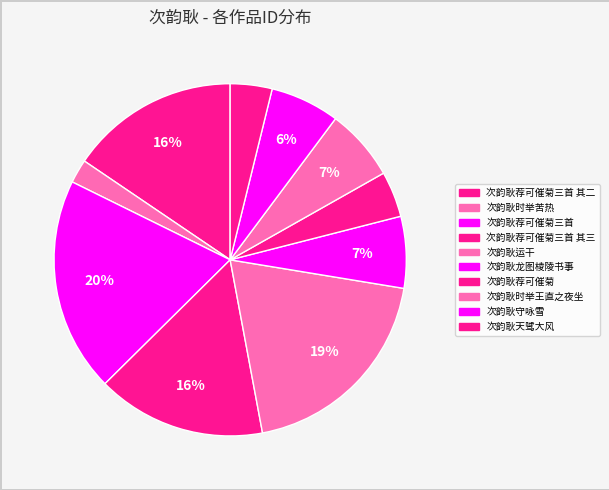

Which category has the biggest portion of the pie?

次韵耿荐可催菊三首